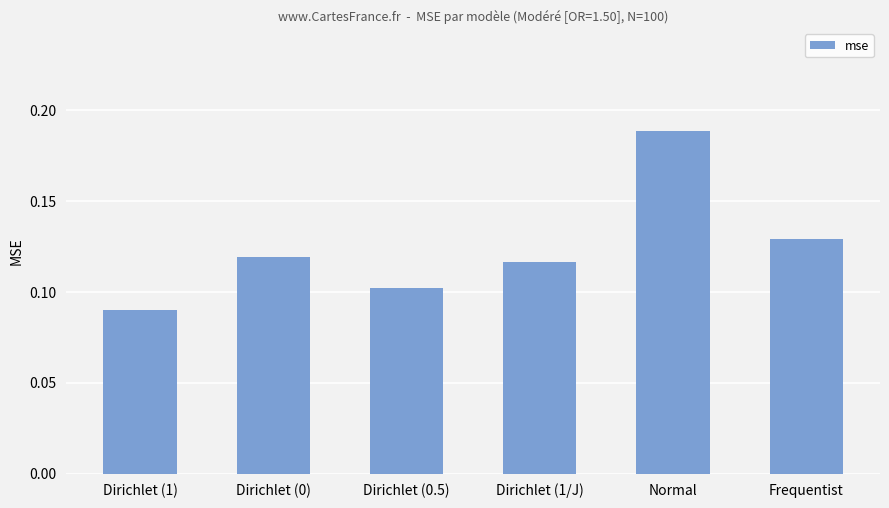

Rank the categories by value from lowest to highest.

Dirichlet (1), Dirichlet (0.5), Dirichlet (1/J), Dirichlet (0), Frequentist, Normal